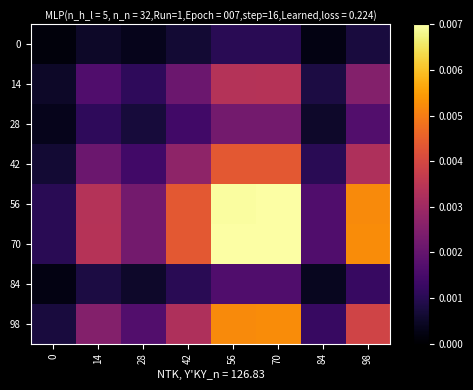

Rank the series at 0 from highest to lowest value.

70, 56, 98, 42, 14, 28, 84, 0